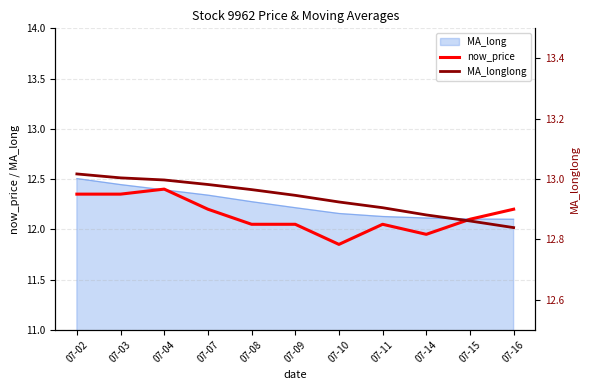

Which series changed the most between 07-10 and 07-16?

now_price